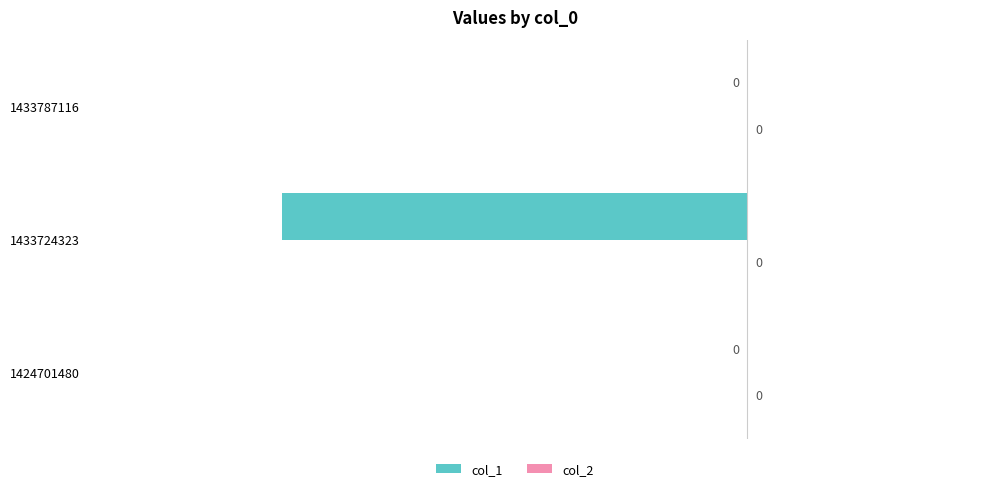

True or false: the data shows 2 at 1424701480.

False